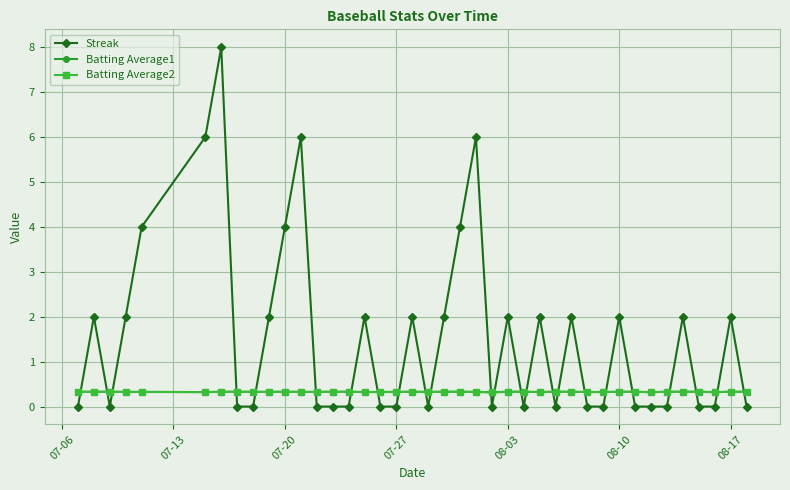

What are all the series names shown in the legend?

Streak, Batting Average1, Batting Average2